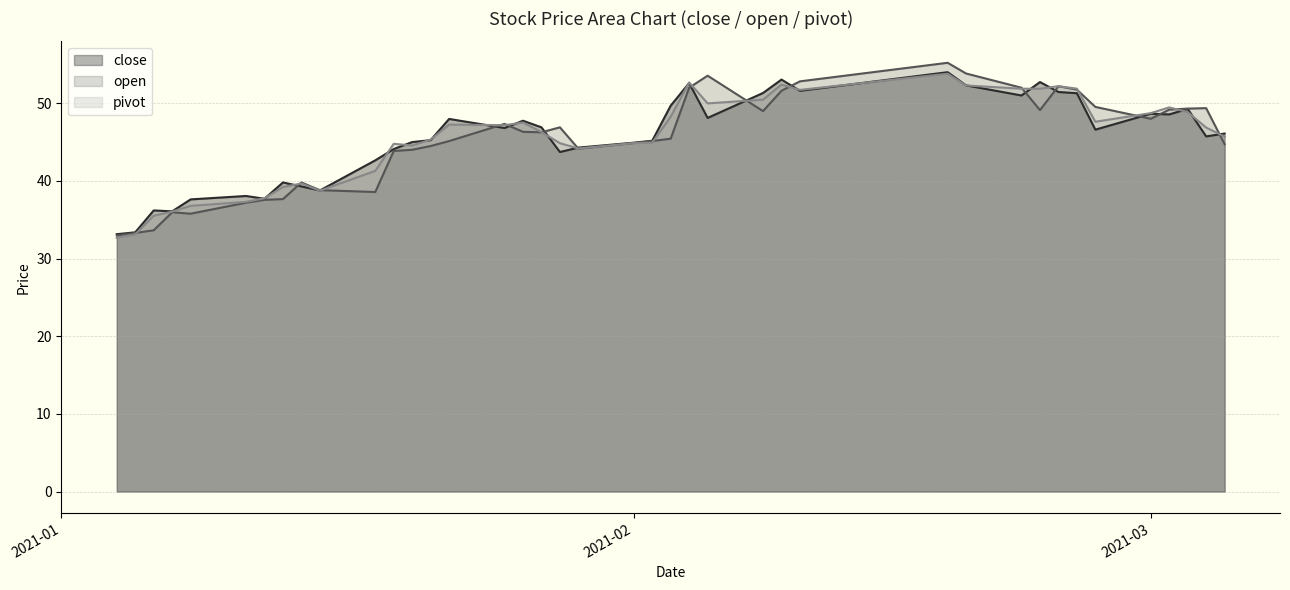

How many values in the pivot series exceed 46?

21